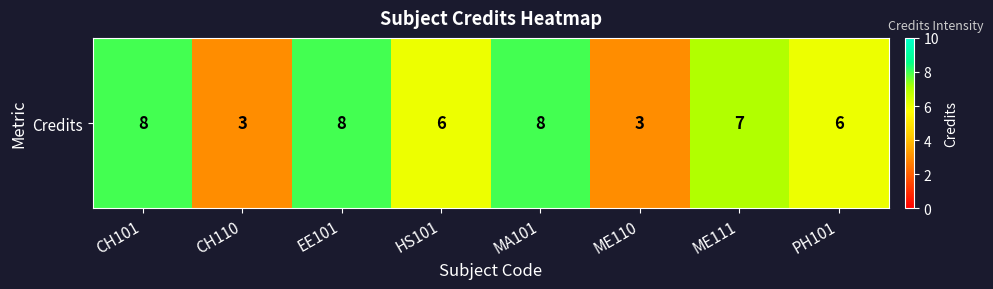

Rank the categories by value from highest to lowest.

CH101, EE101, MA101, ME111, HS101, PH101, CH110, ME110